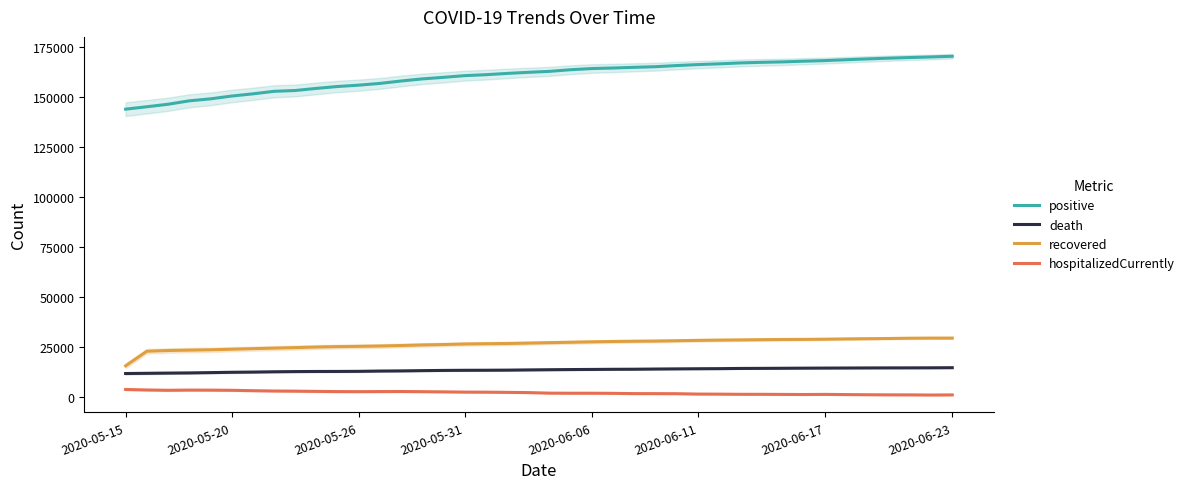

True or false: recovered and positive cross at least once.

False